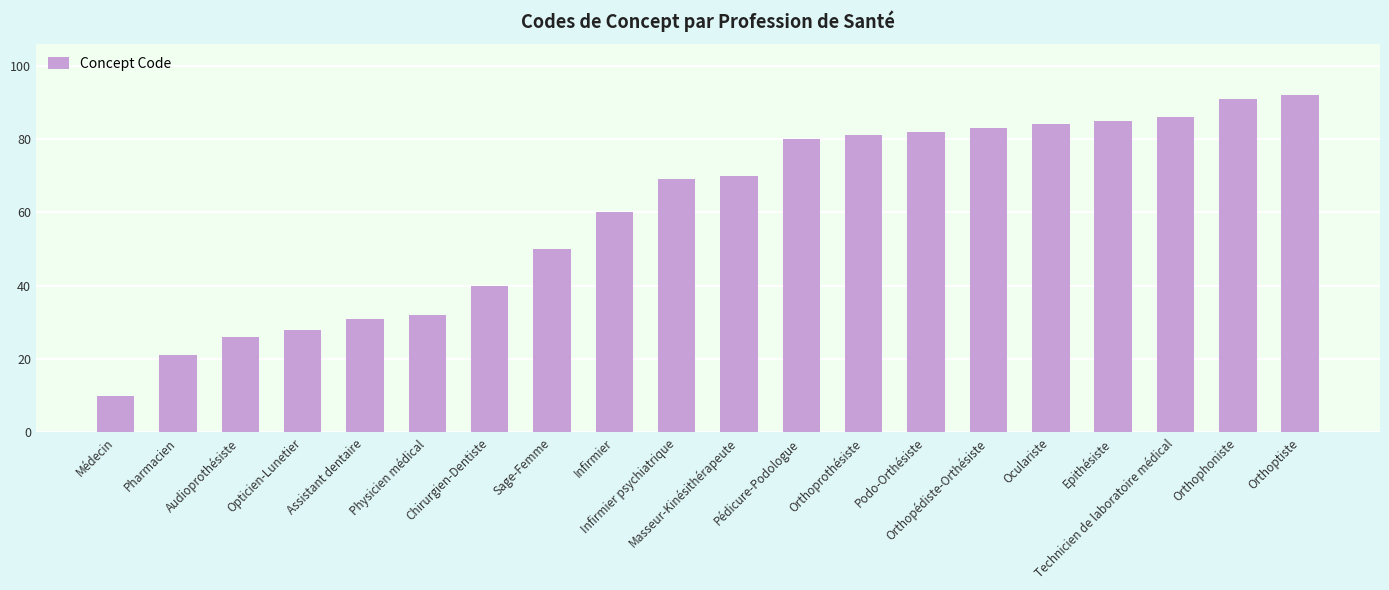

What is the difference between the maximum and minimum values?

82